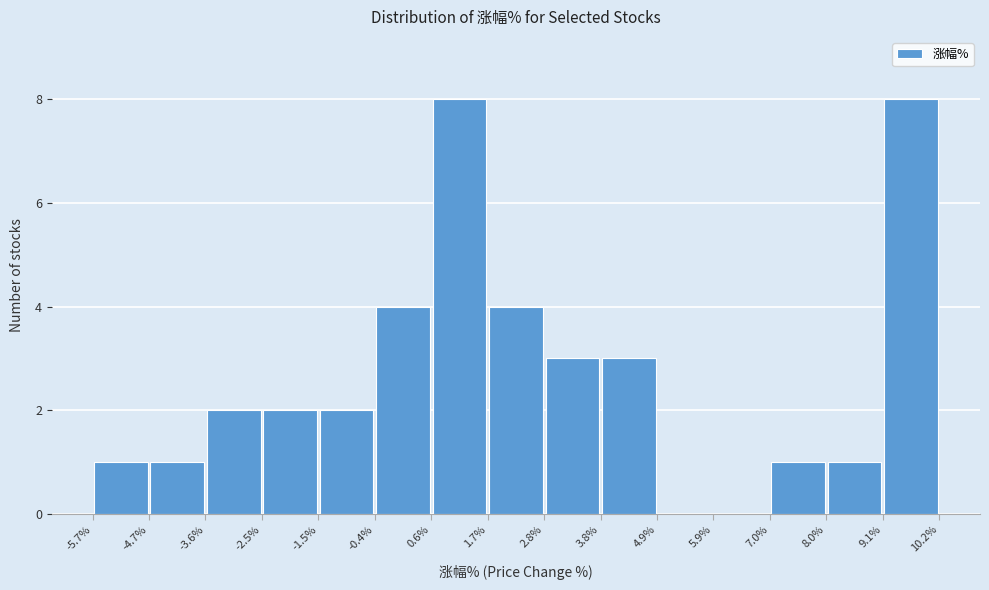

What is the height of the bar covering -5.7% to -4.7% on the x-axis? The values are not printed on the chart, so give them approximately, as read against the axis.

1